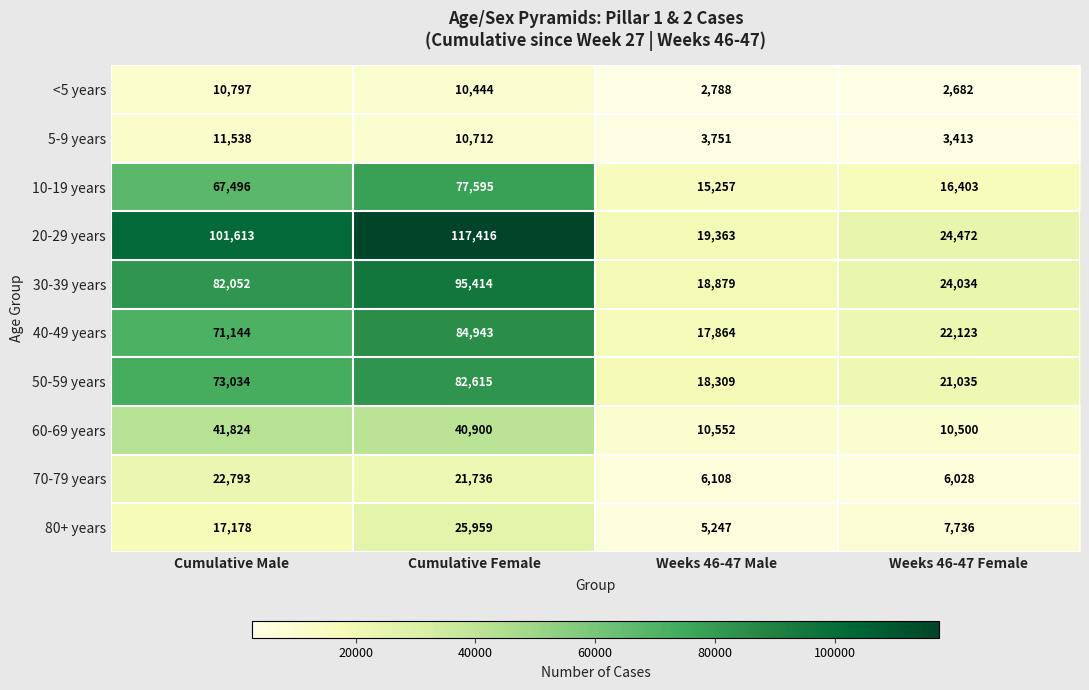

True or false: 5-9 years has a value of 5788 at Weeks 46-47 Female.

False